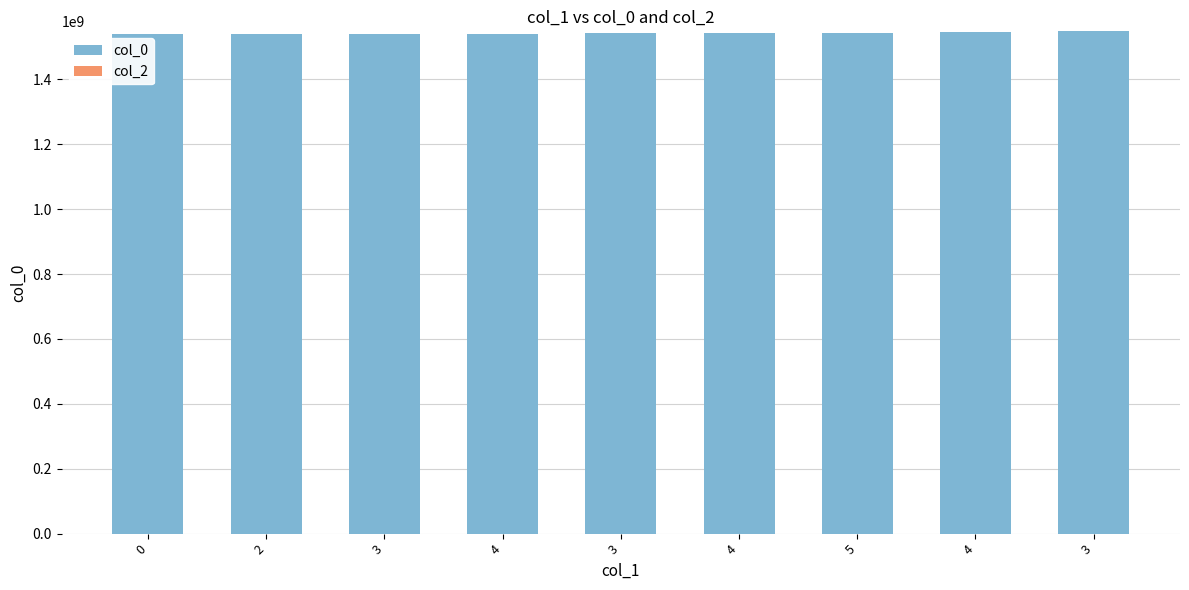

Count the number of categories in the chart.

9